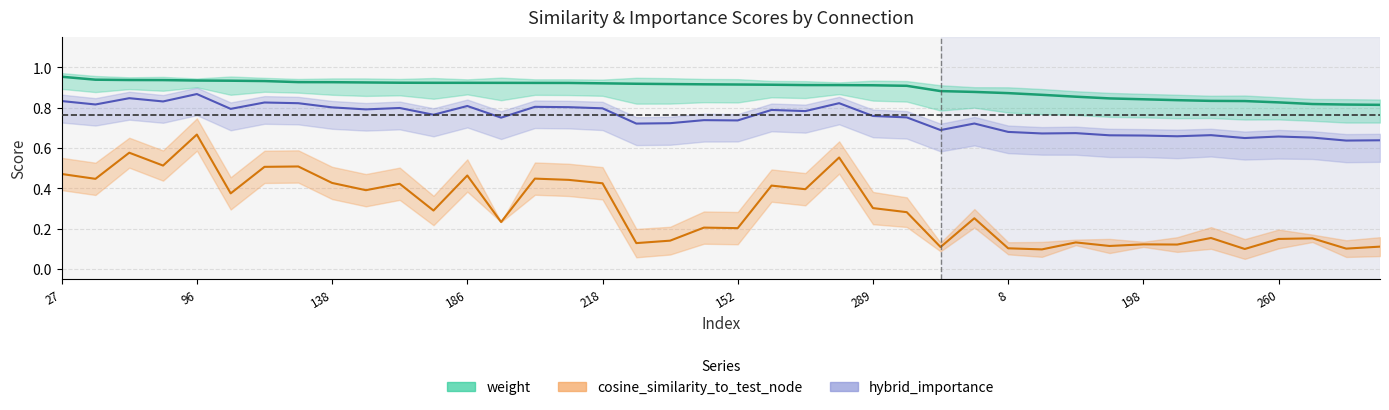

Which has a higher value, 36 or 27?

27